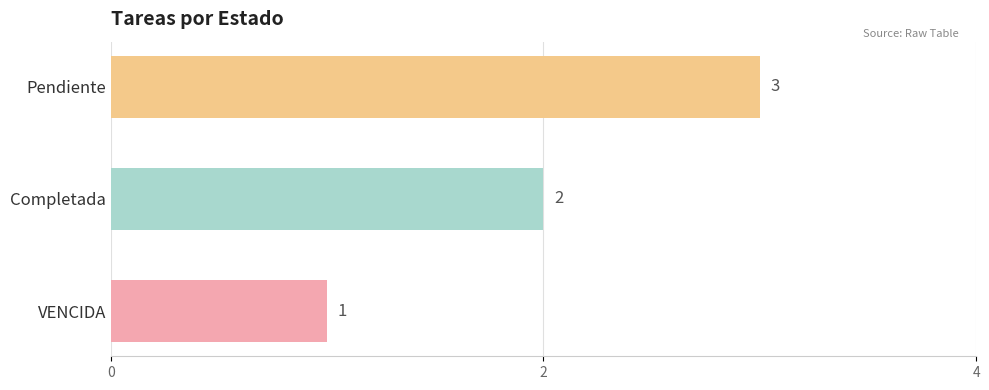

At which category does the chart reach its peak across all series?

Pendiente